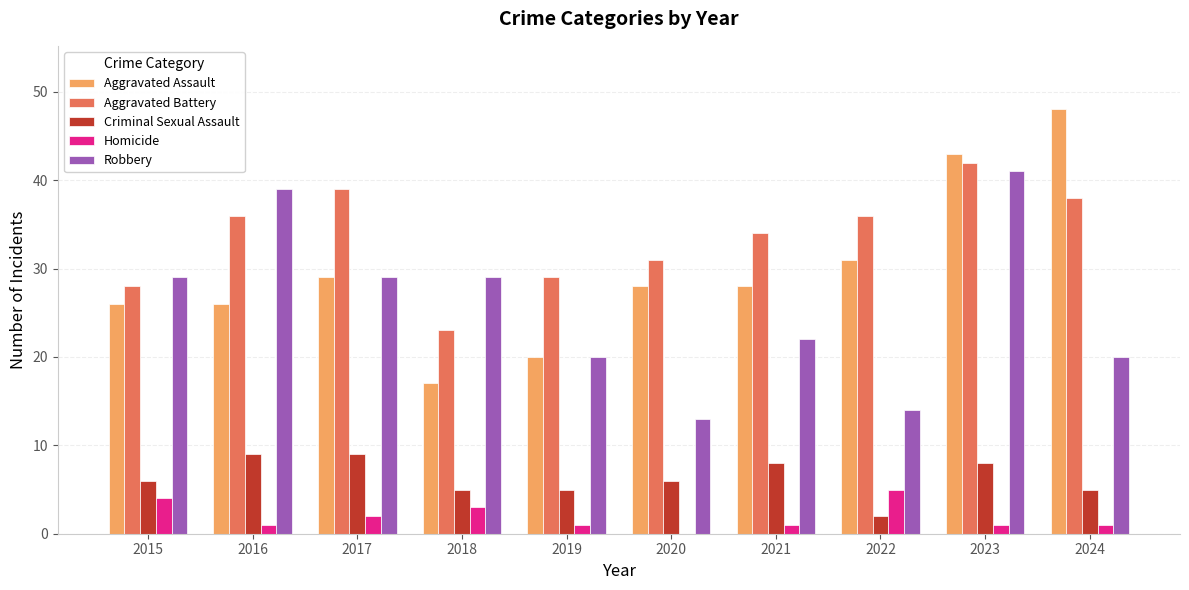

The Homicide series shows 2 at 2017. True or false?

True